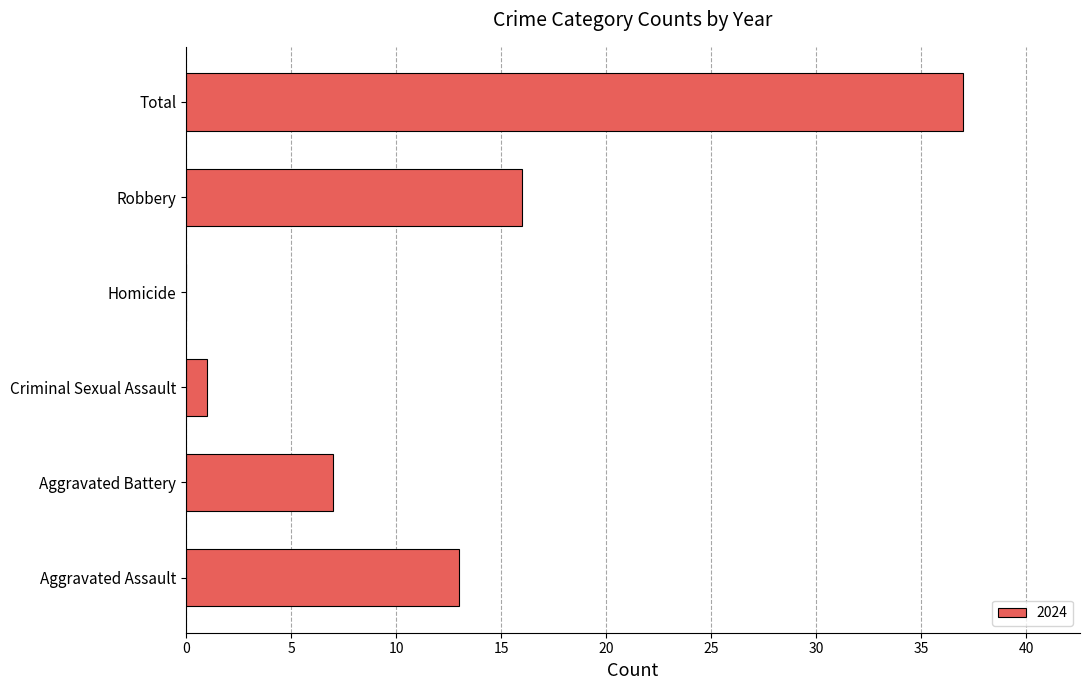

What value does the data have at Total, to the nearest 5?

35